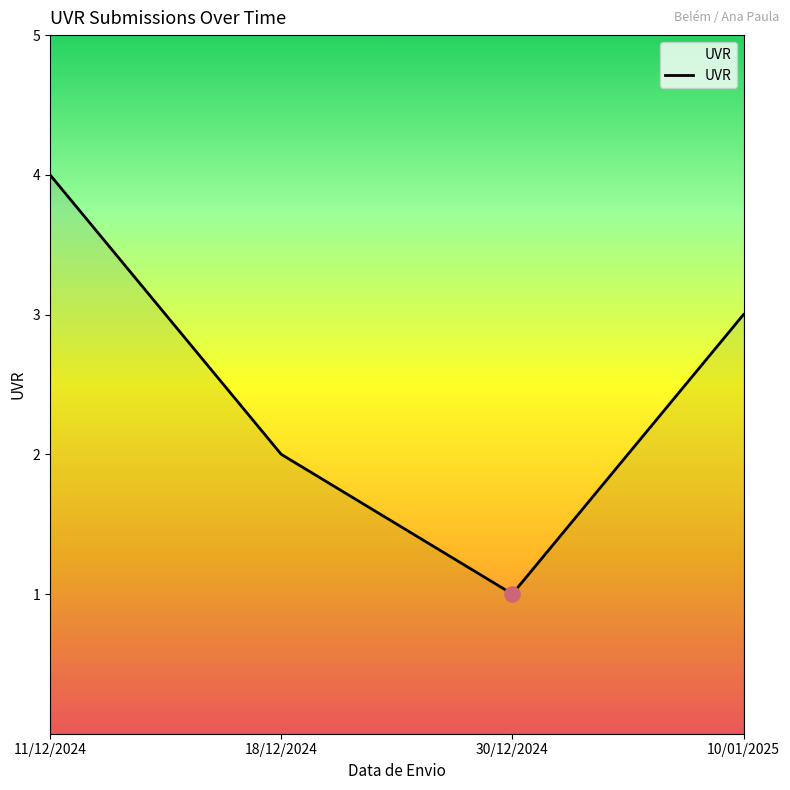

What is the change in value from 11/12/2024 to 18/12/2024?

-2